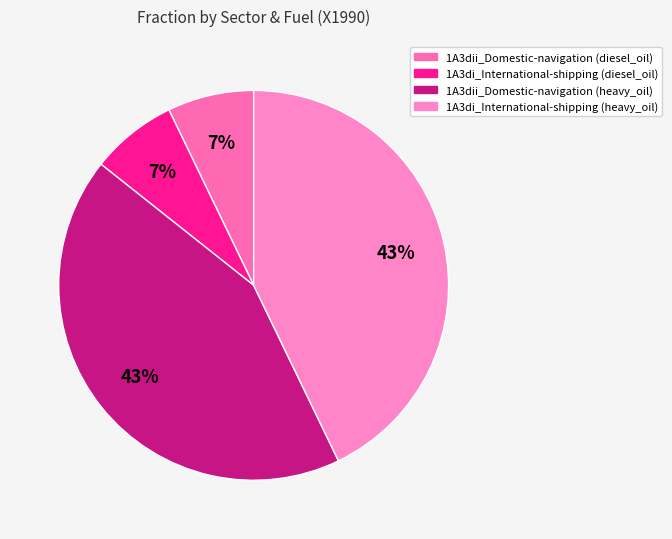

To the nearest percent, what is the difference between the 1A3di_International-shipping (heavy_oil) and 1A3di_International-shipping (diesel_oil) slice percentages?

36%